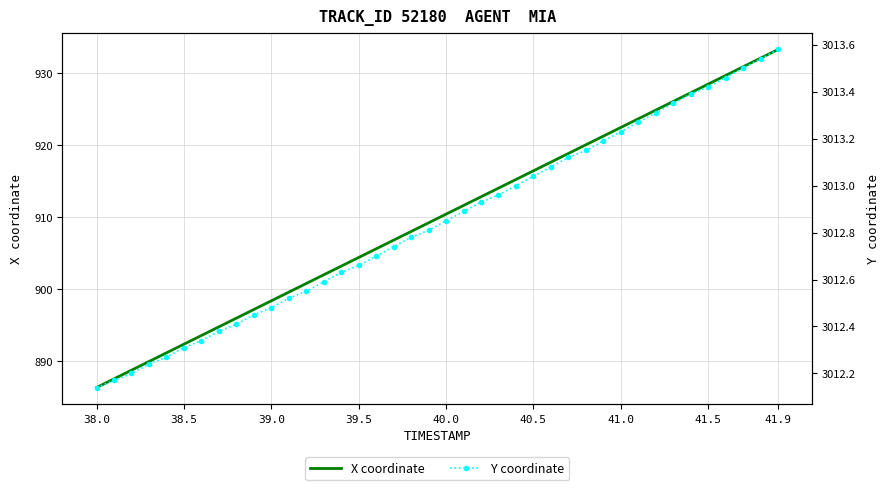

True or false: Y coordinate has more than 2 points higher than both neighbors.

False